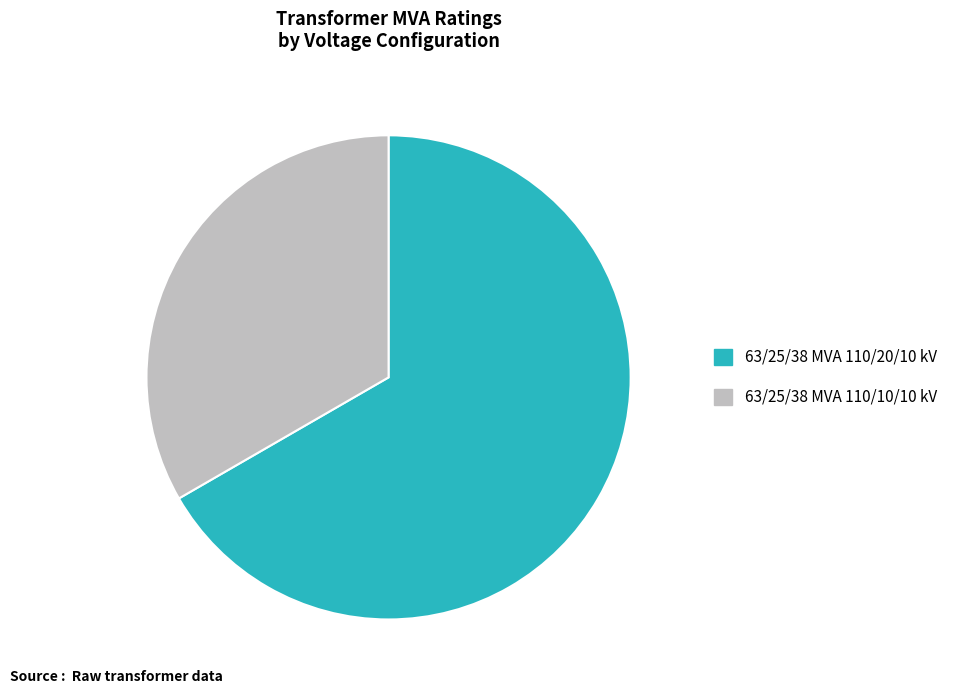

Rank the categories by value from lowest to highest.

63/25/38 MVA 110/10/10 kV, 63/25/38 MVA 110/20/10 kV